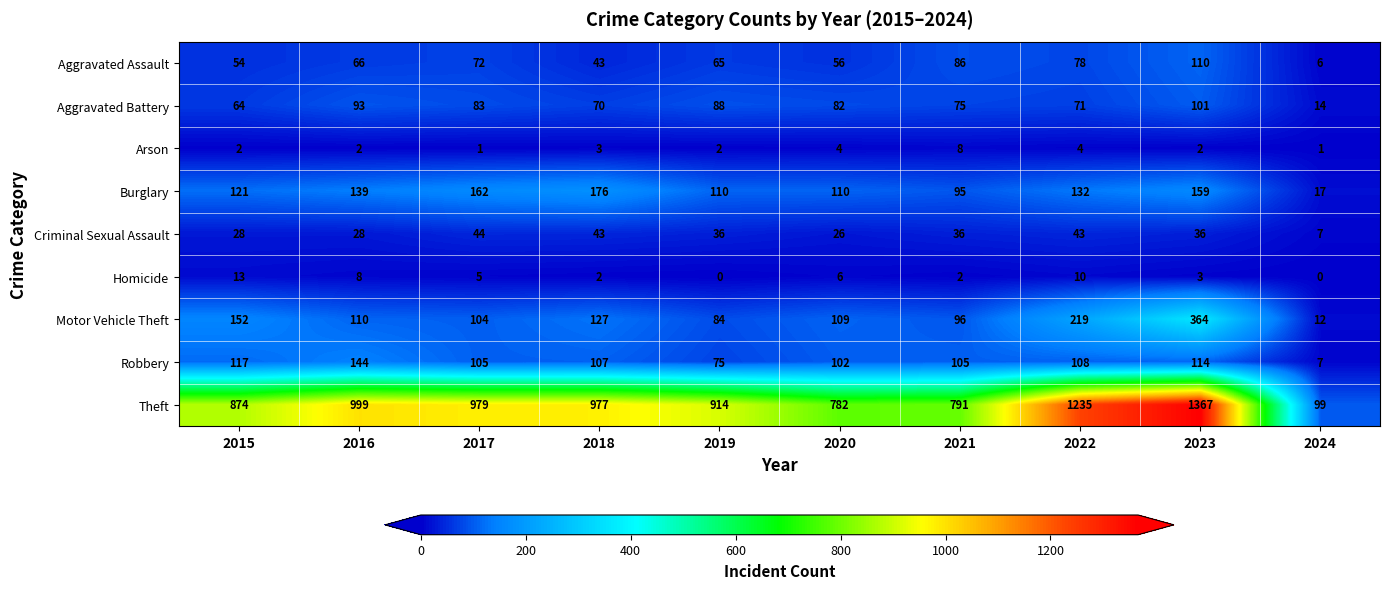

Which series has the largest total across all categories?

Theft